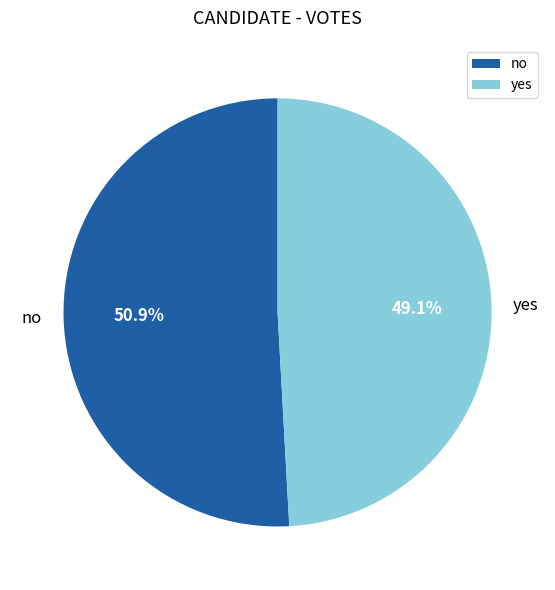

How many segments does this pie chart have?

2